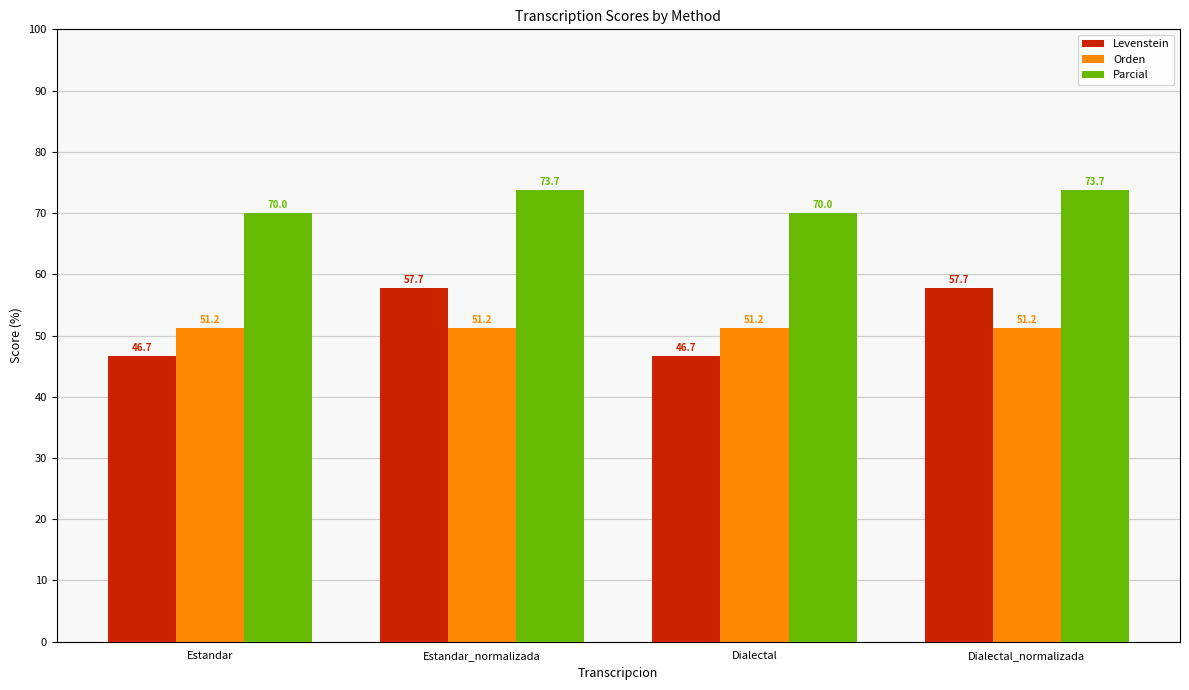

How many data points does each series have?

4